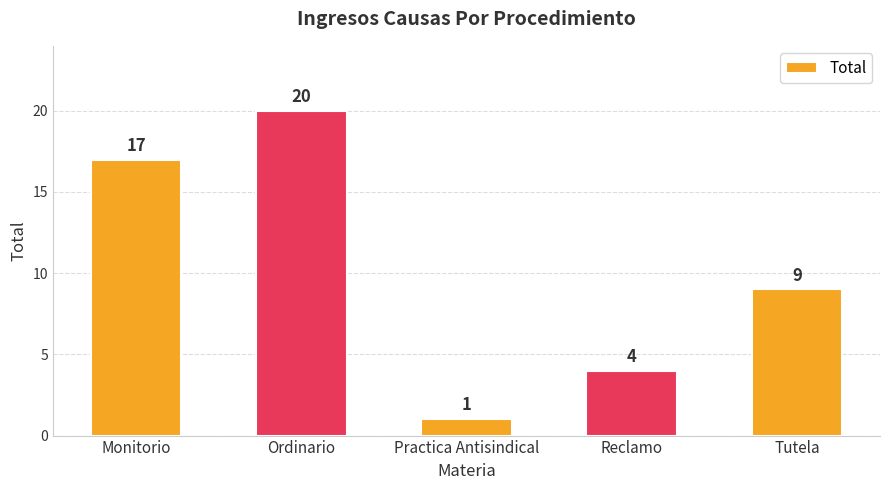

List the labels in order of value, smallest first.

Practica Antisindical, Reclamo, Tutela, Monitorio, Ordinario